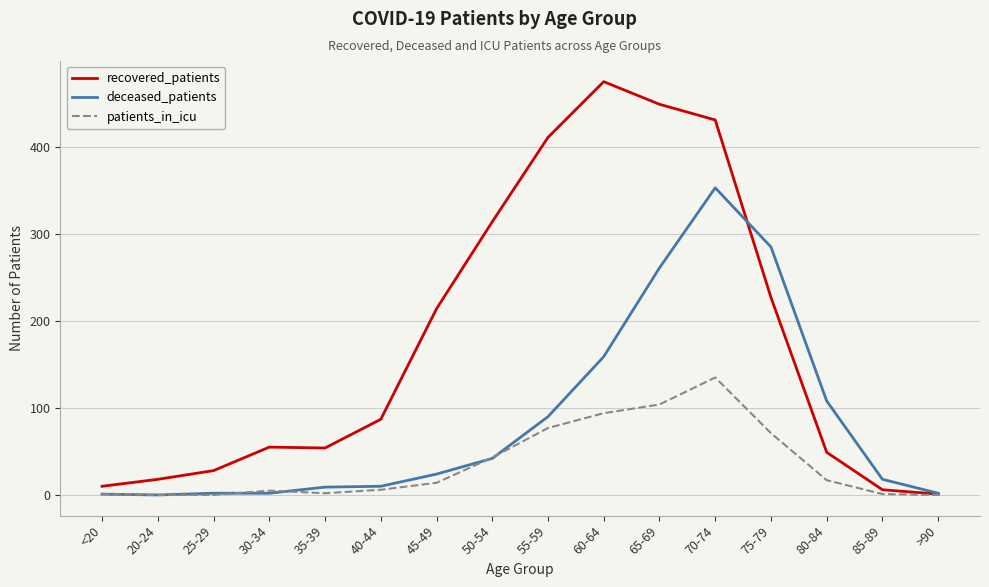

List the series in order of their overall mean, highest first.

recovered_patients, deceased_patients, patients_in_icu